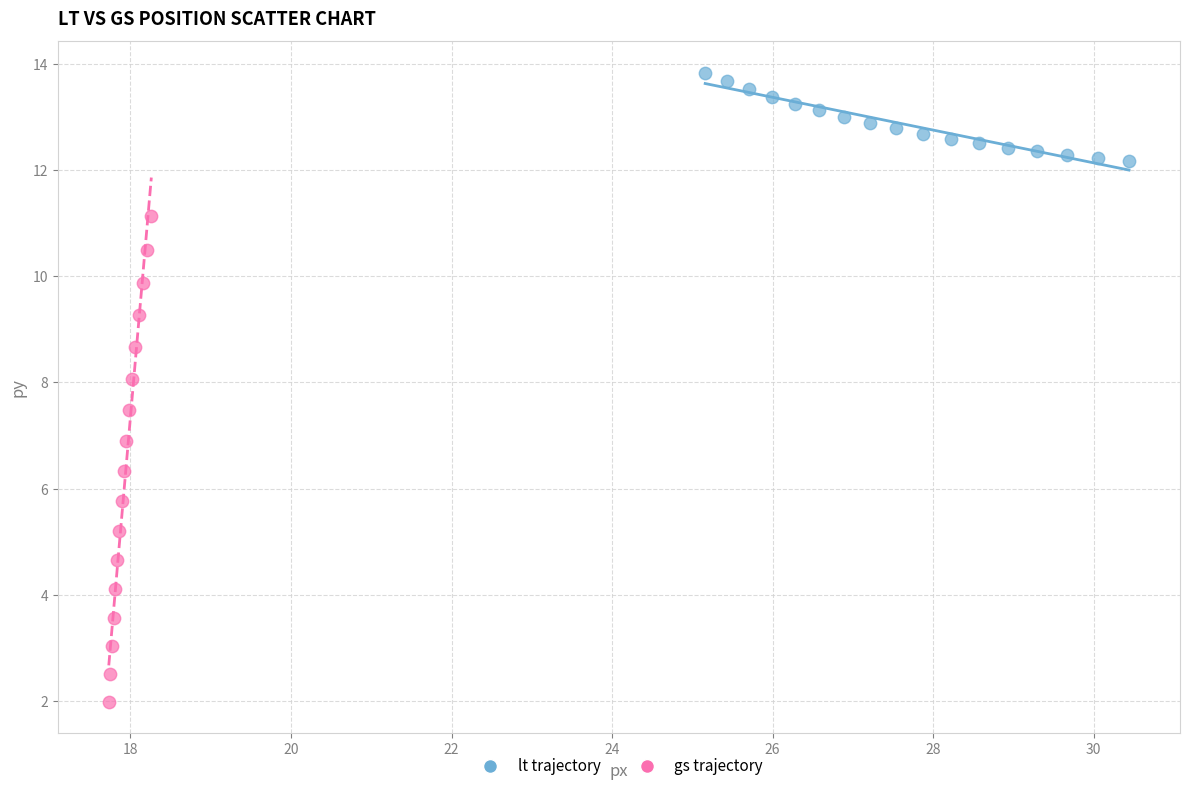

Which series has the widest spread of Y values?

gs trajectory